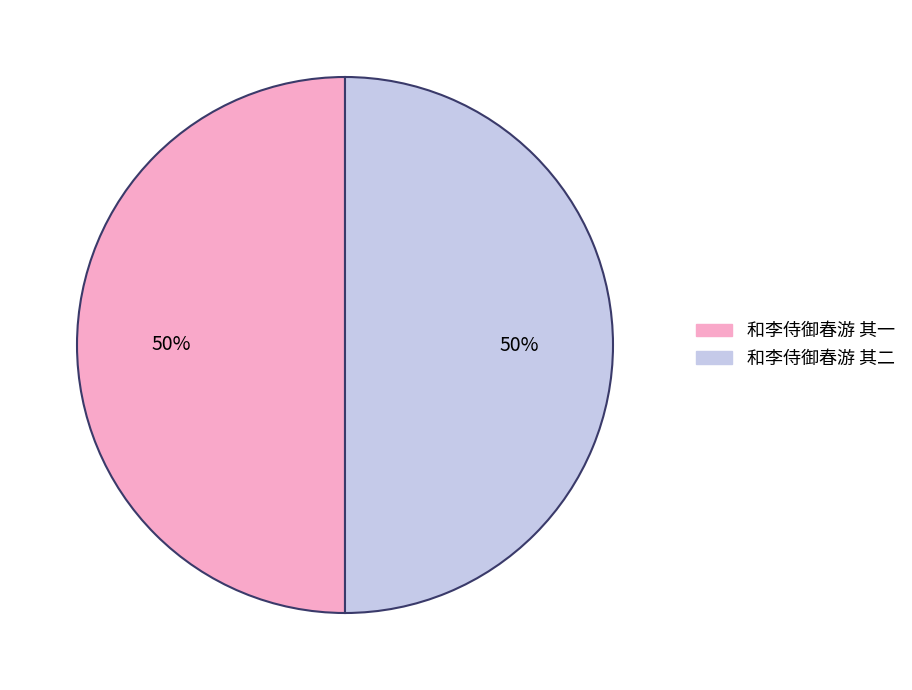

Do 和李侍御春游 其一 and 和李侍御春游 其二 together represent more than half of the pie?

Yes